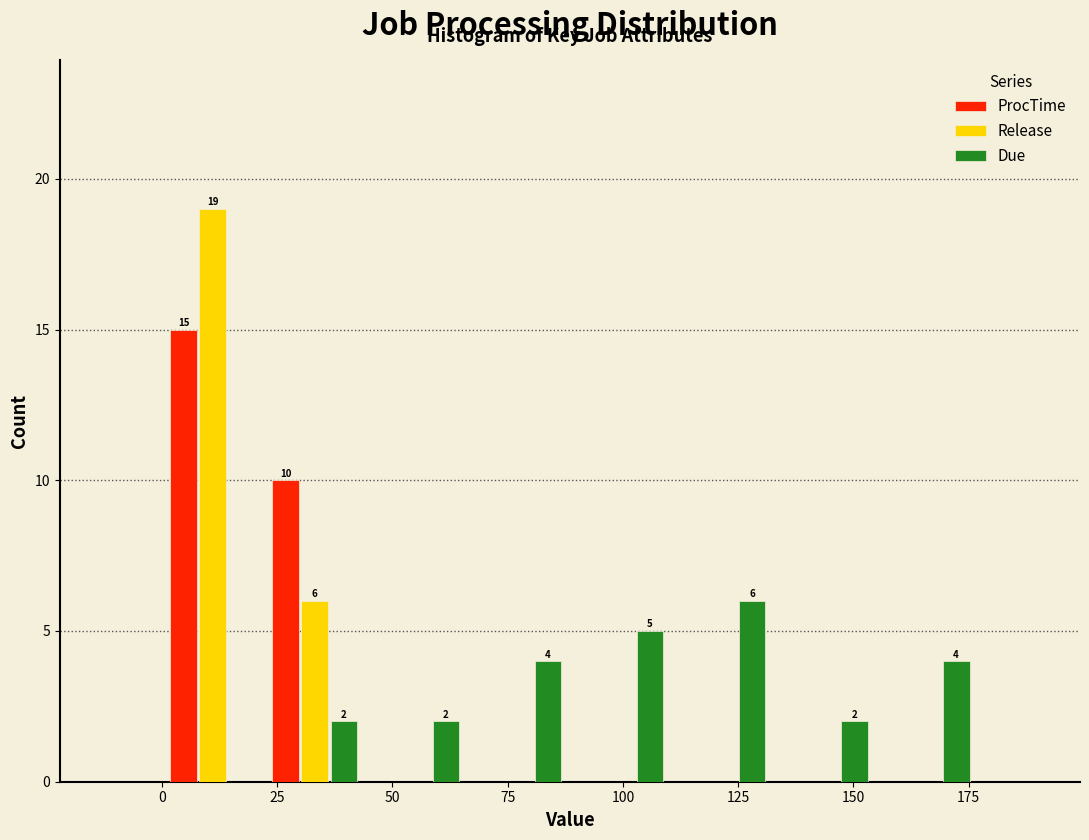

In the Due series, which range on the x-axis has the tallest bar?

110 to 135